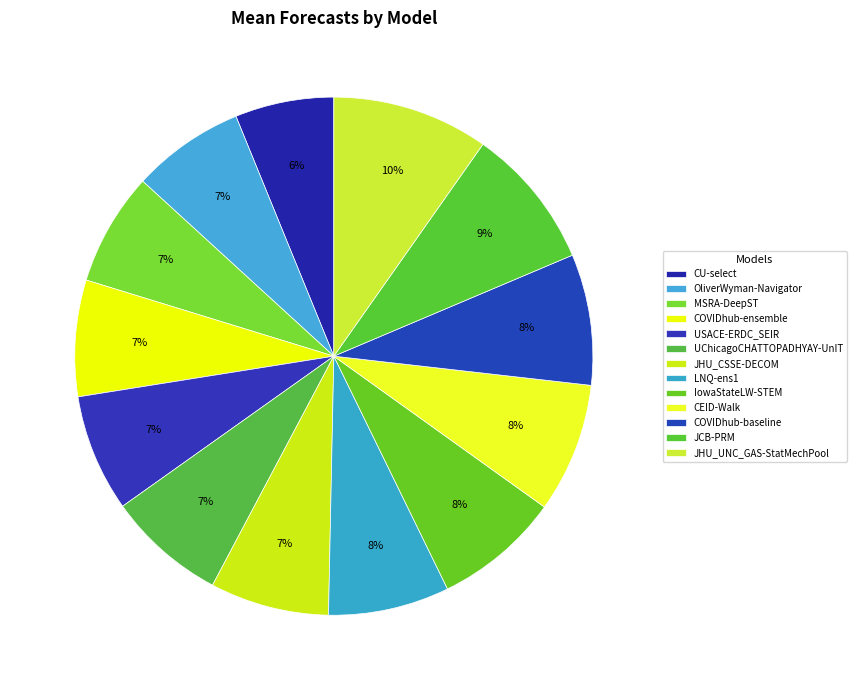

How much of the chart is everything except LNQ-ens1?

92.4%